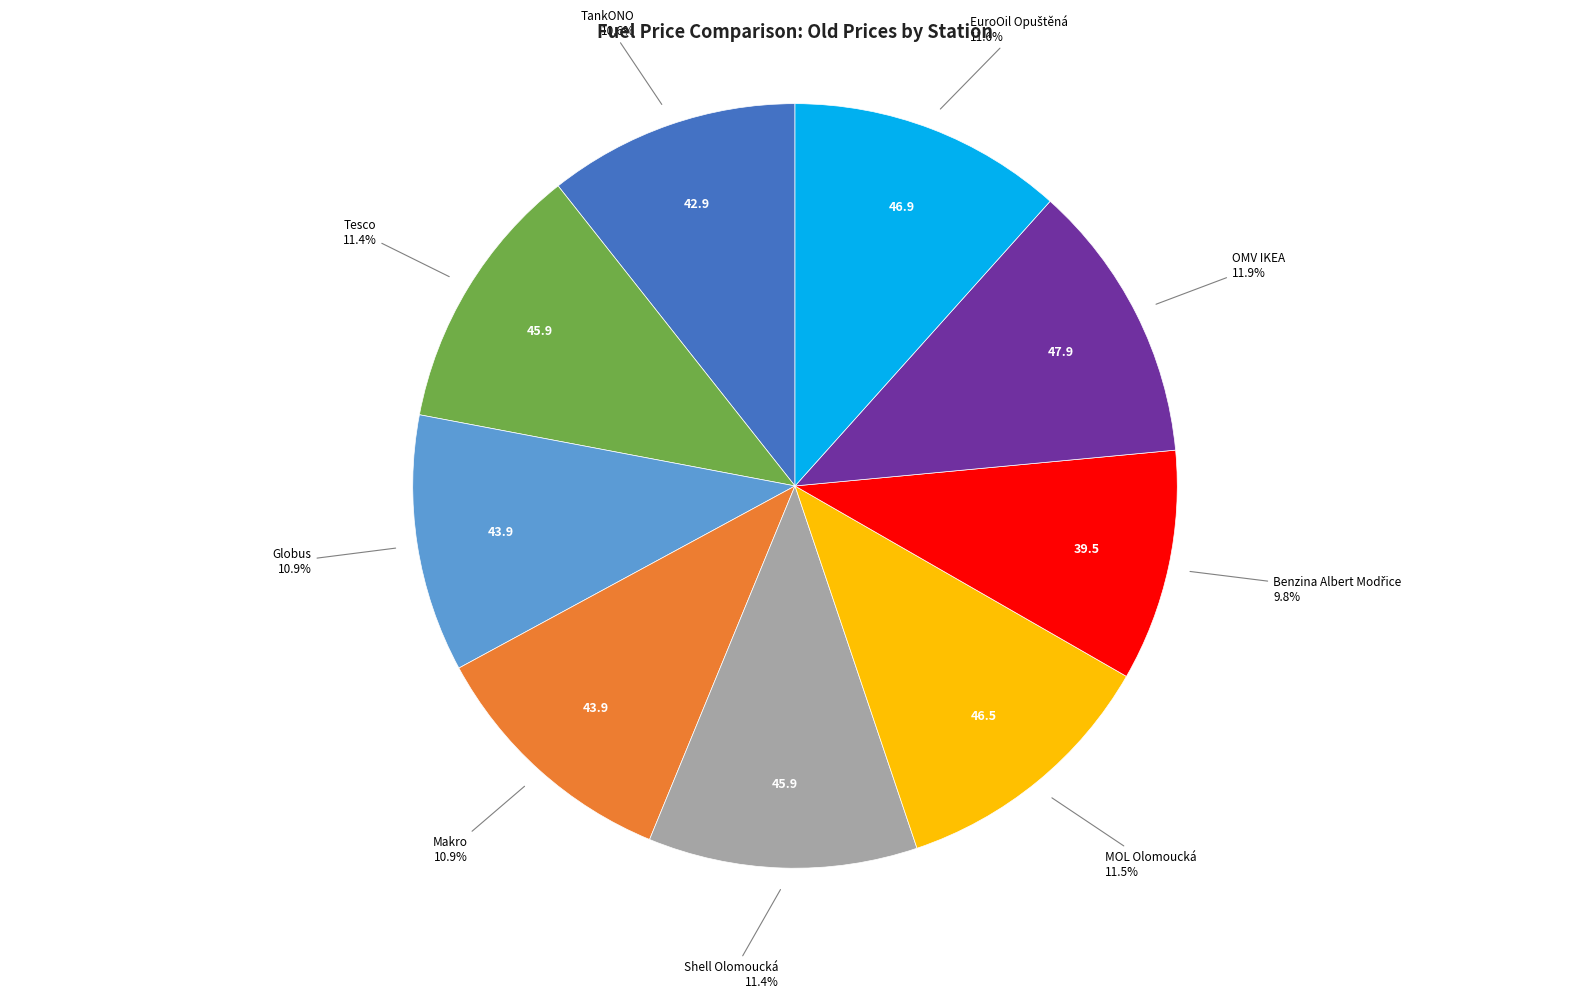

How many segments does this pie chart have?

9